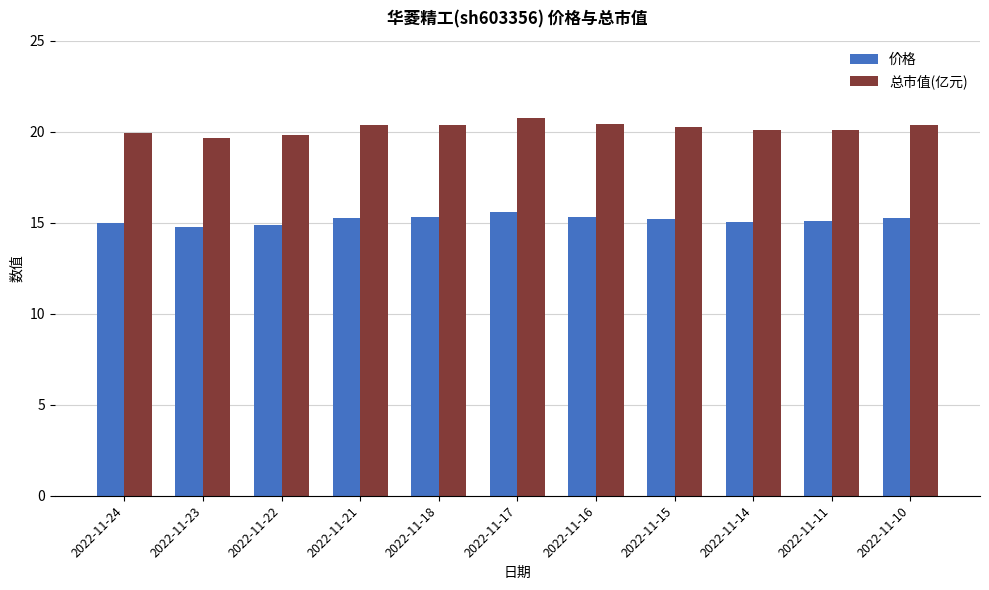

The value of 价格 at 2022-11-15 is 7.3. True or false?

False